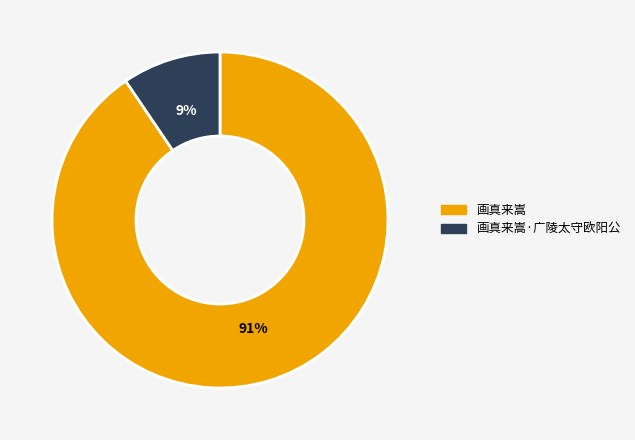

To the nearest percent, what is the average slice percentage?

50%